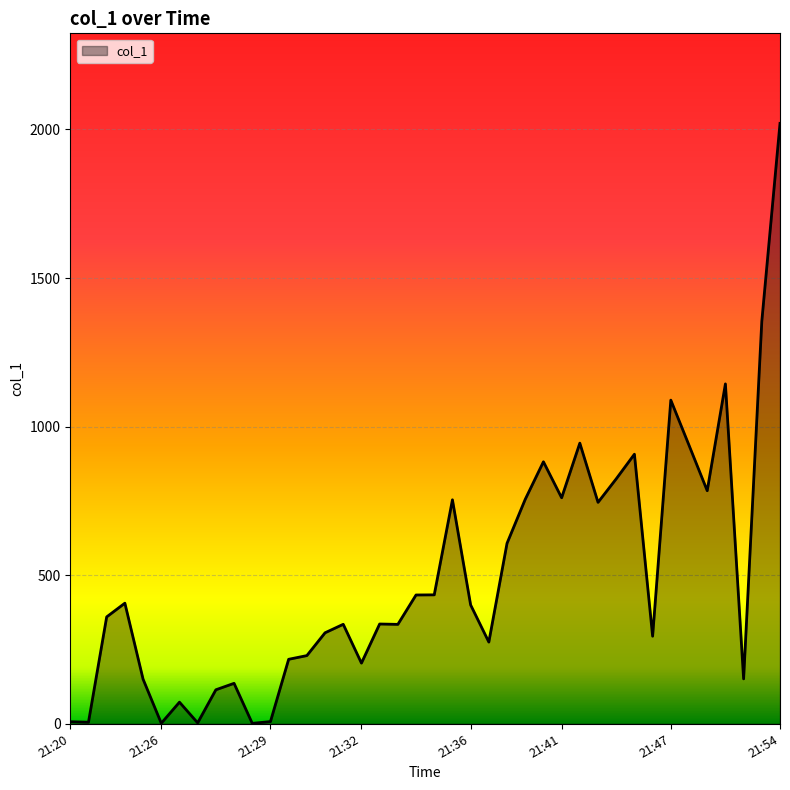

What is the greatest value displayed?

2020.3